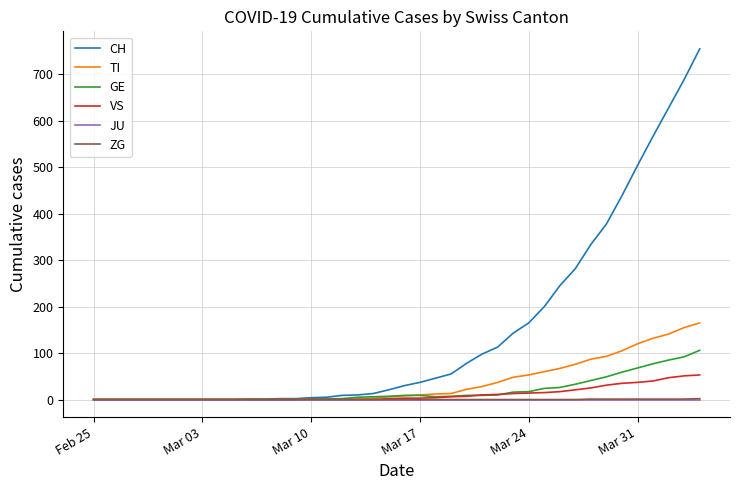

Which series has the largest total across all categories?

CH